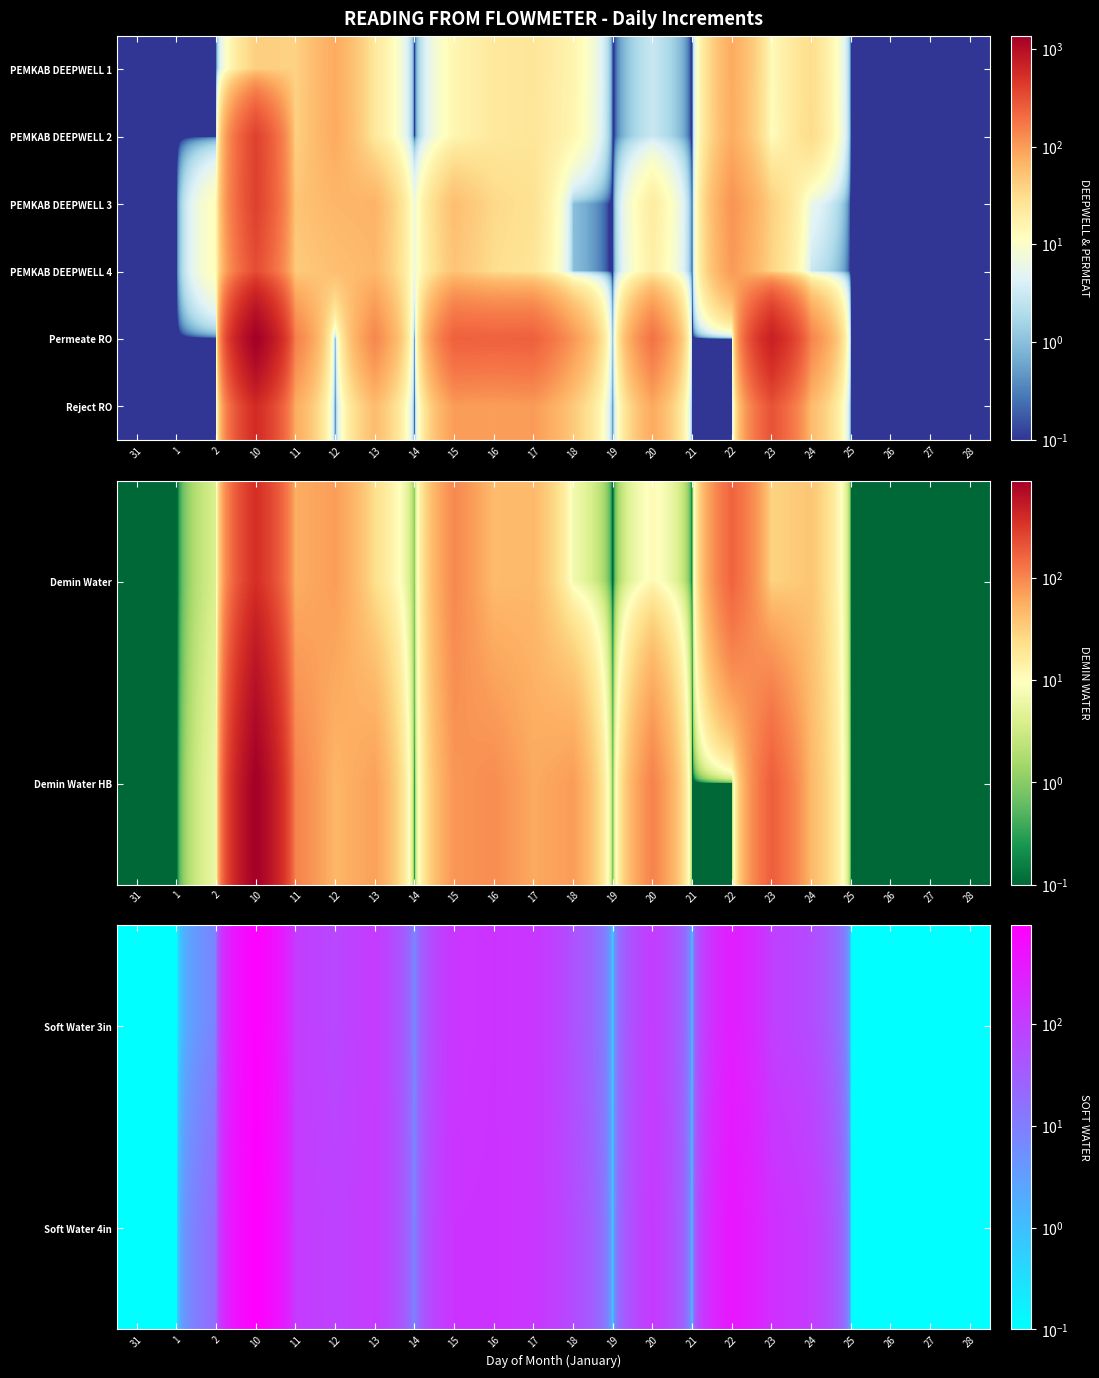

At how many categories does at least one series exceed 987?

1